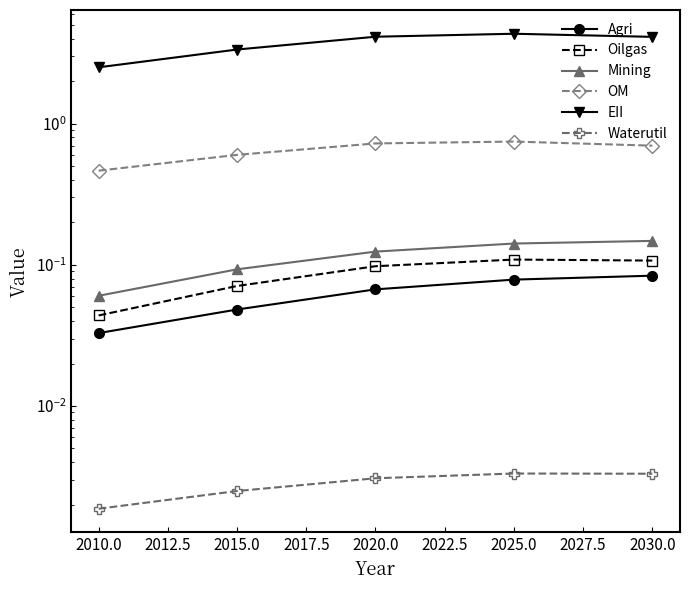

True or false: Agri and EII intersect in this chart.

False